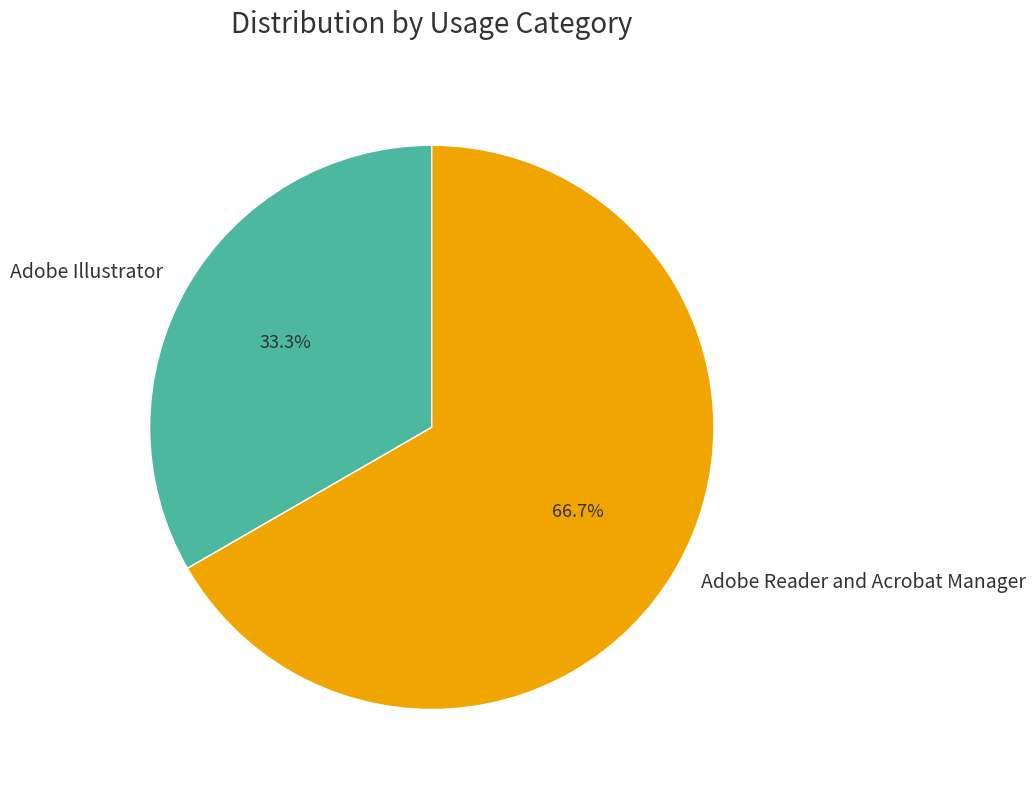

The Adobe Illustrator slice represents 25% of the pie. True or false?

False